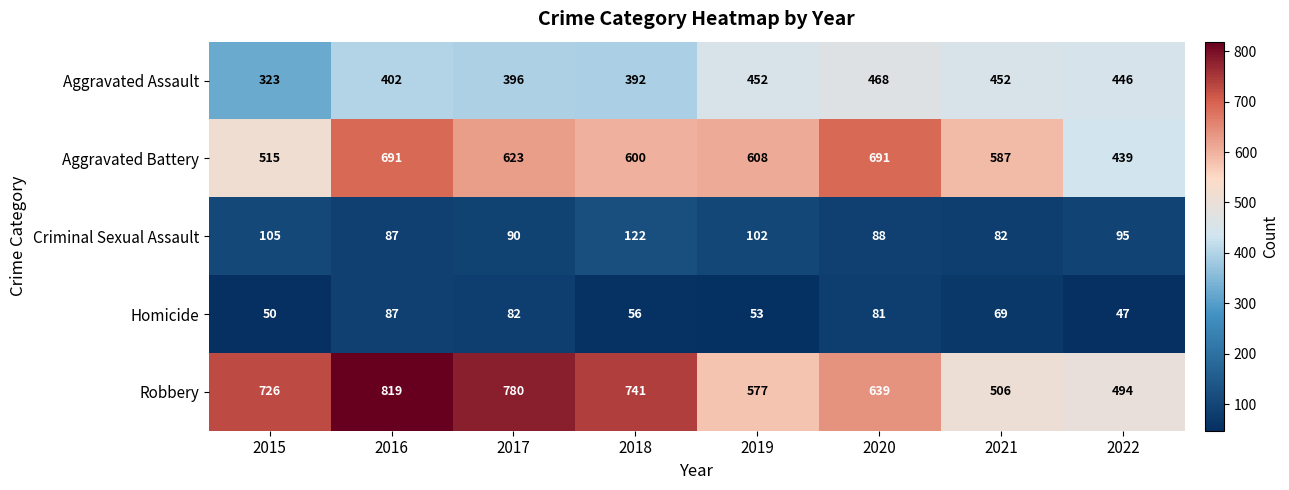

How many distinct data groups are displayed?

5